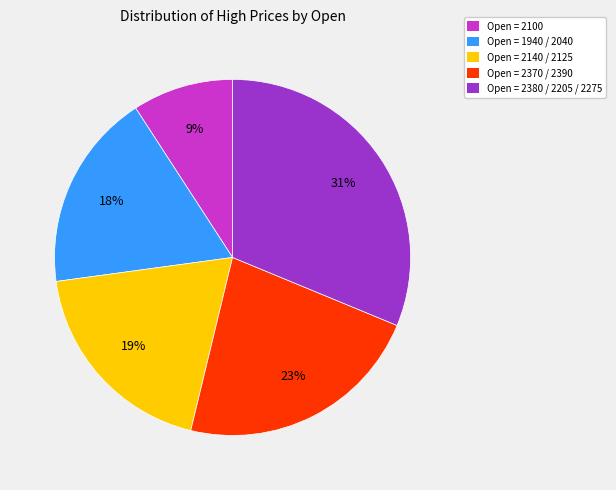

To the nearest percent, what is the average slice percentage?

20%